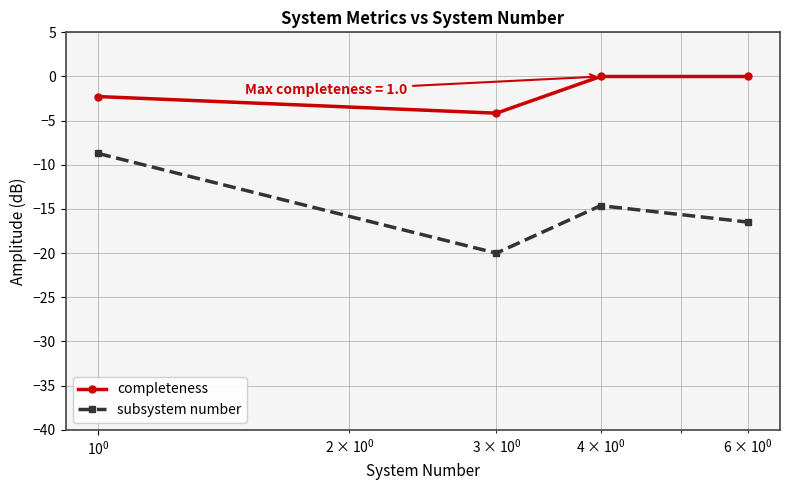

What is the average value of the subsystem number series?

-15.0